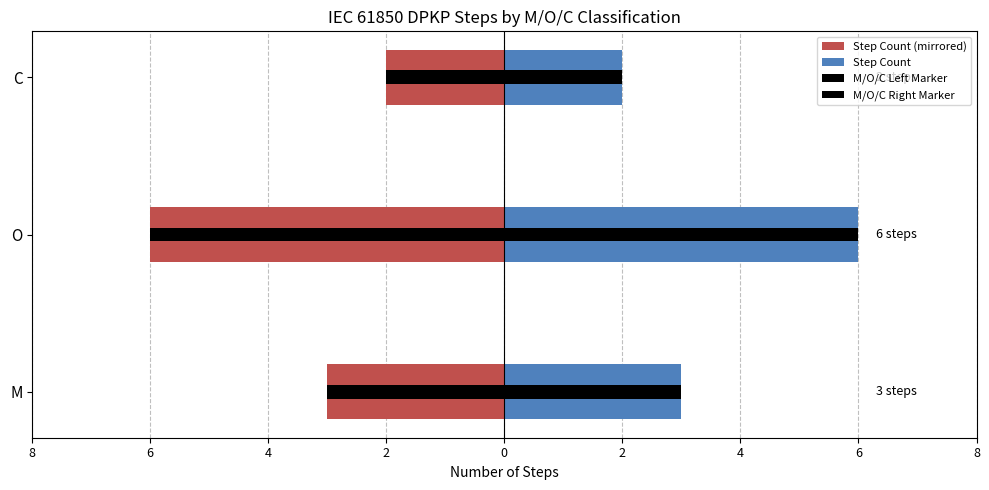

What is the difference between the maximum and minimum values in the M/O/C Right Marker series?

4